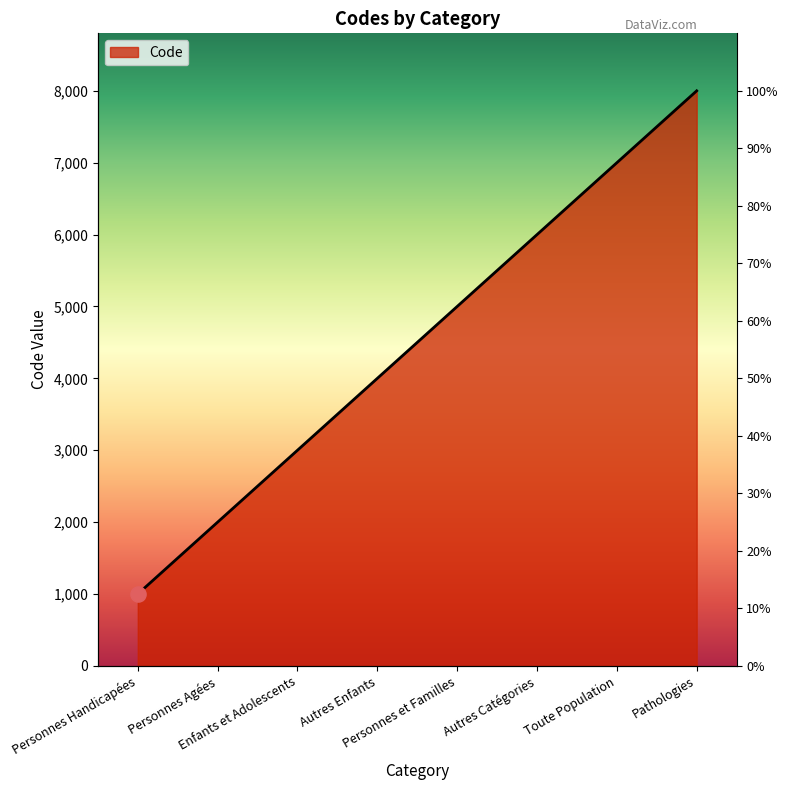

What is the change in value from Personnes Agées to Enfants et Adolescents?

+1000